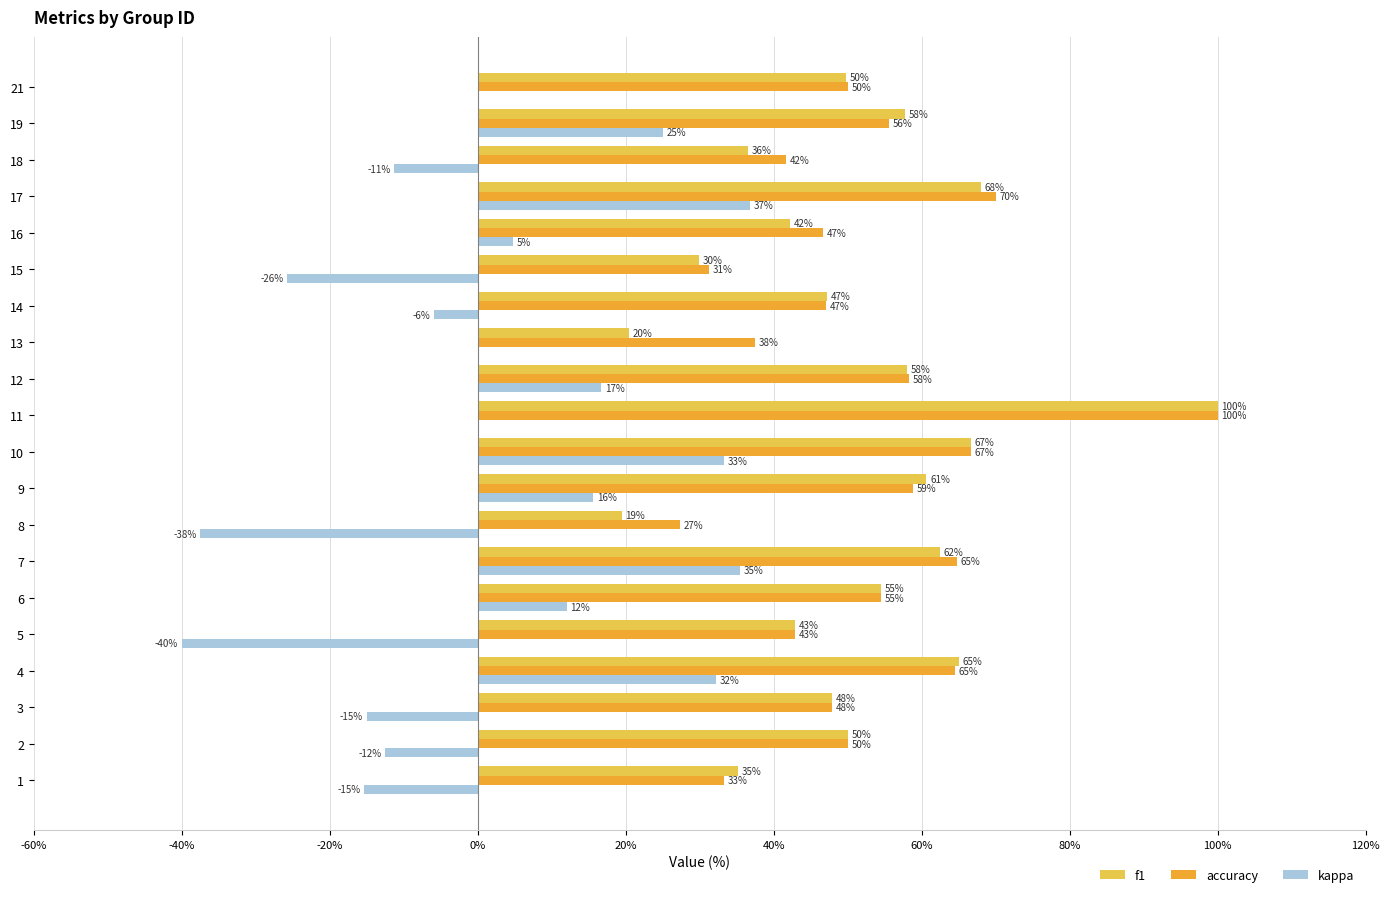

What is the greatest value displayed?

100.0